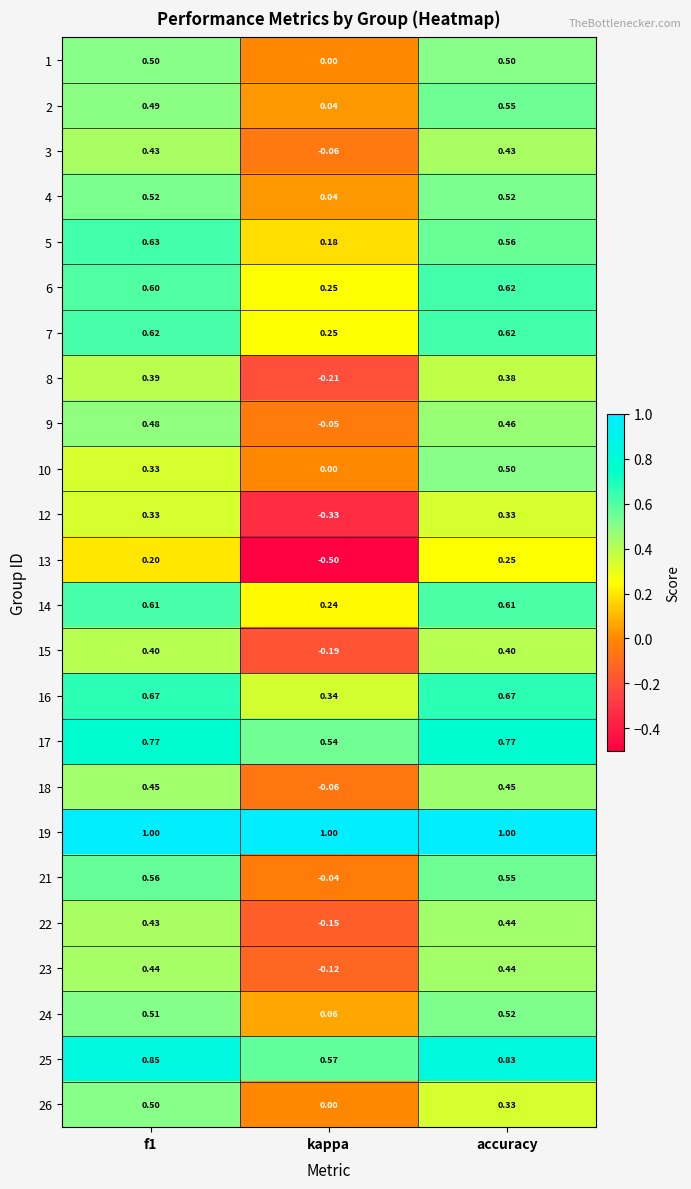

At which label is 7 closest to 0?

kappa